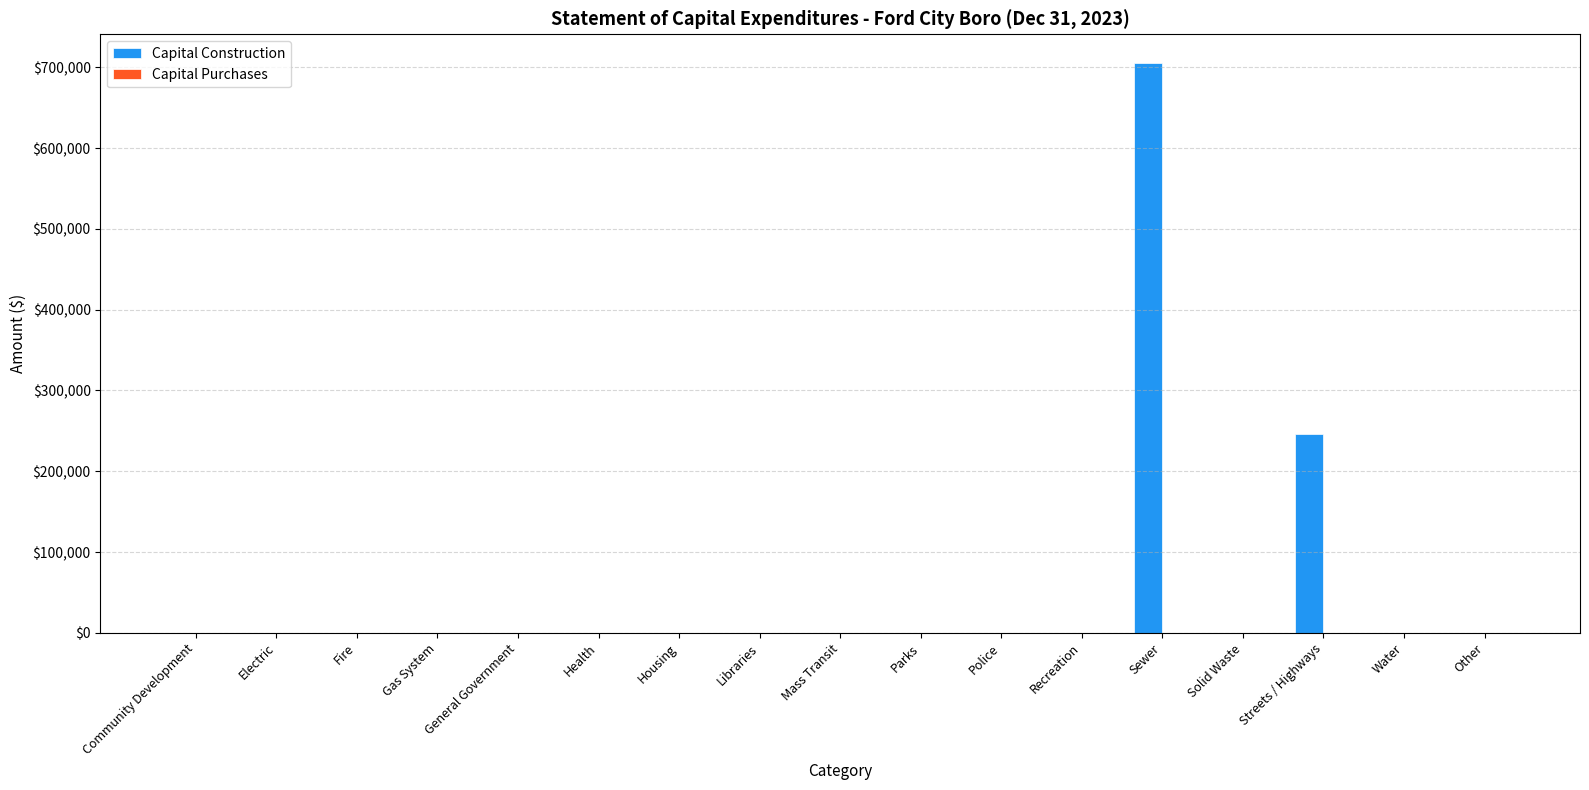

Are the bars horizontal?

No